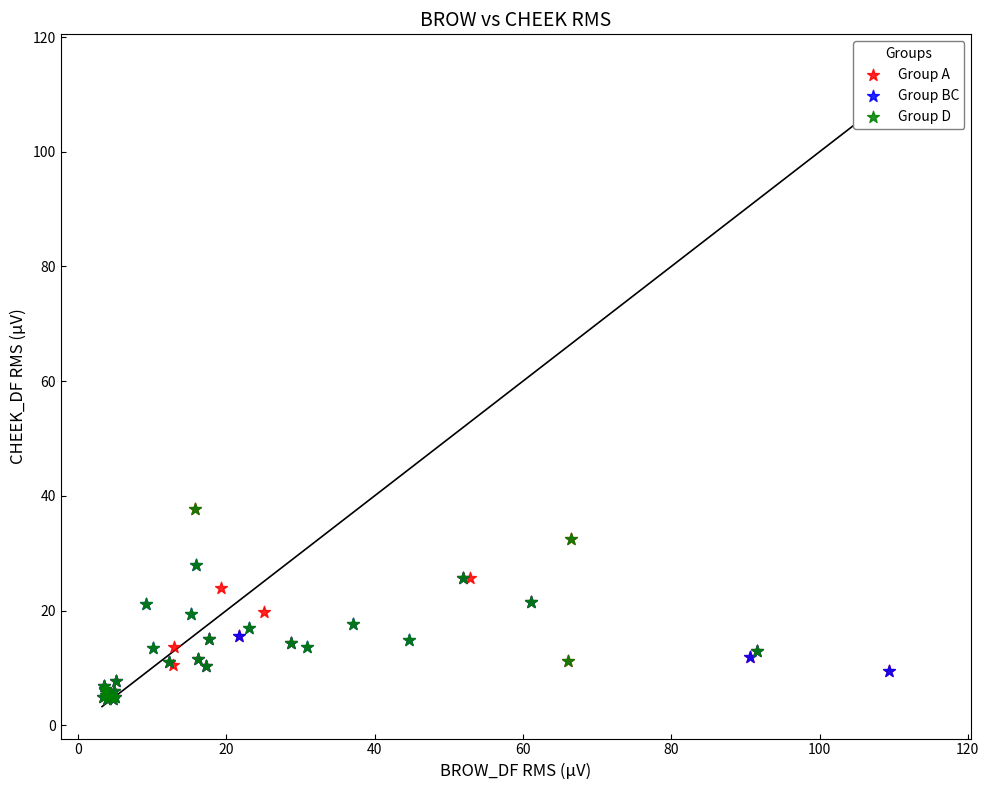

What are all the series names shown in the legend?

Group A, Group BC, Group D